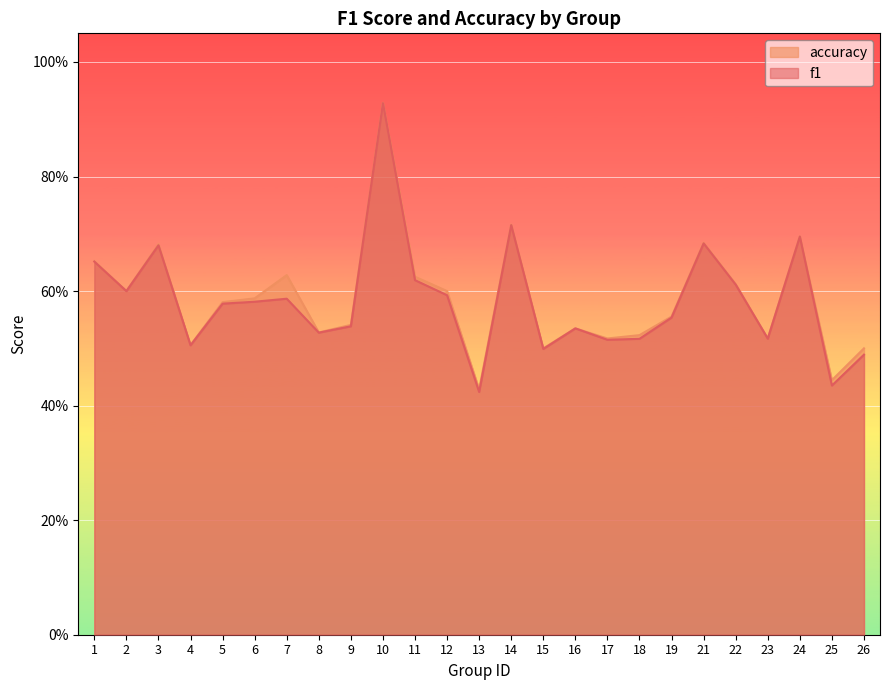

Which series has the widest spread of values?

f1